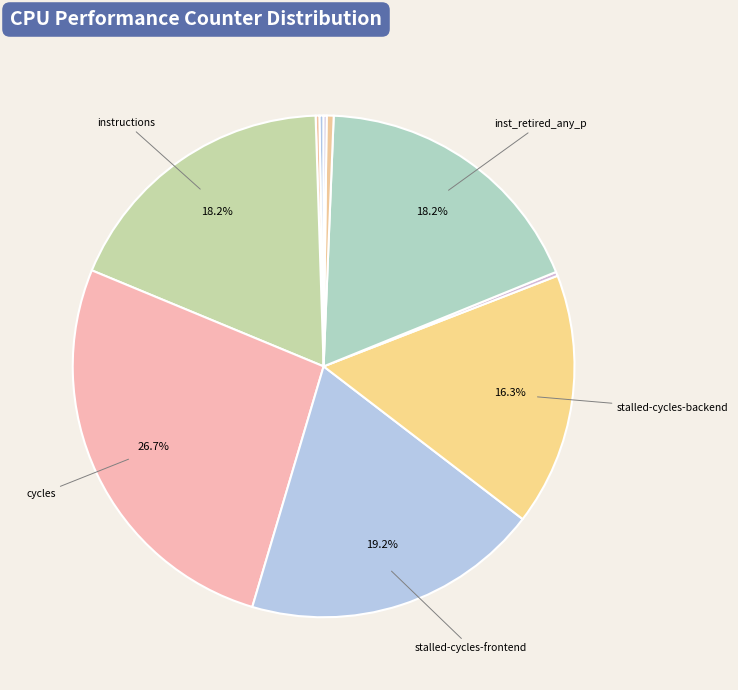

Rank the categories by value from highest to lowest.

cycles, stalled-cycles-frontend, instructions, inst_retired_any_p, stalled-cycles-backend, l2_lines_in_any, cache-references, dtlb_misses_walk_cycles, cache-misses, LLC-prefetches